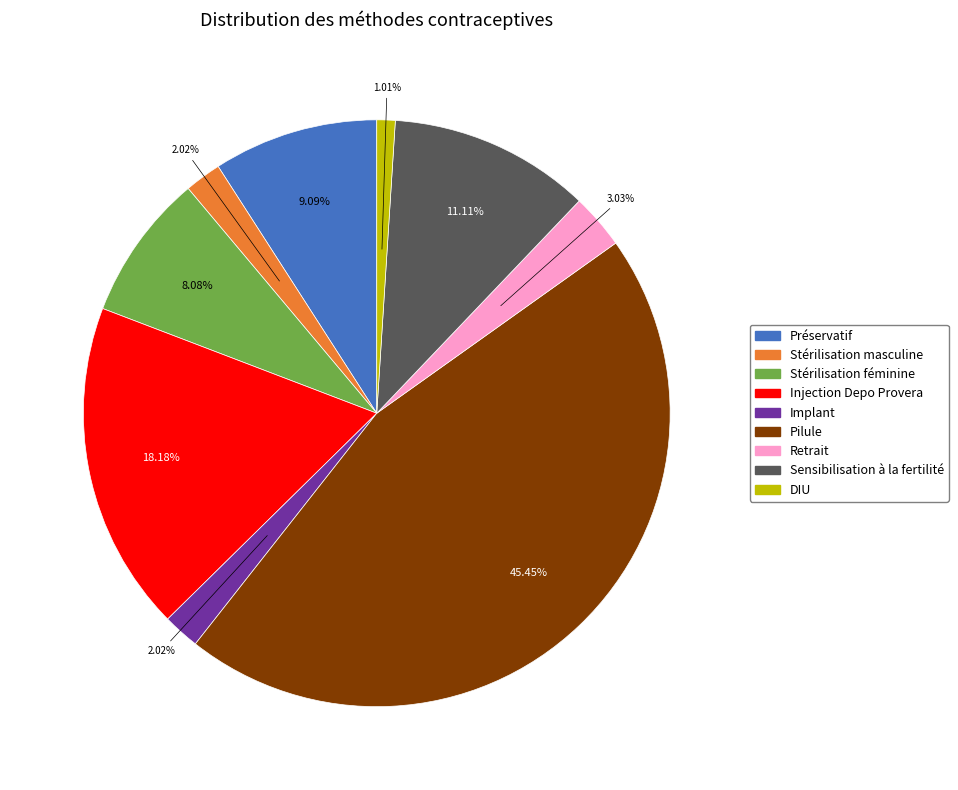

To the nearest percent, what is the combined percentage of Stérilisation masculine and Retrait?

5%